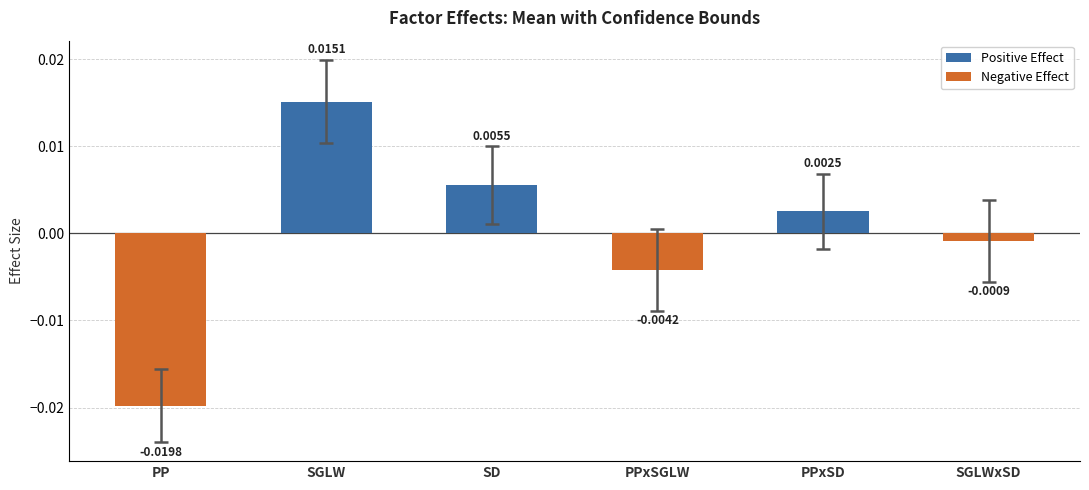

Where is Negative Effect nearest to the value 0?

PPxSD